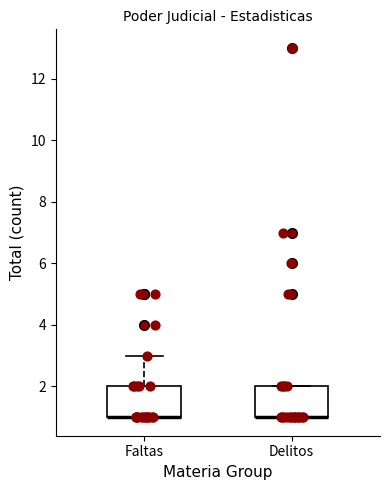

Reading left to right, read every box against the y-axis: the position of its median line, the range the box covers, and the ends of its whiskers. The values are not printed on the chart, so give them approximately, as read against the axis.

Faltas: median 1 (drawn on the box's lower edge), box 1 to 2, whiskers 1 to 3
Delitos: median 1 (drawn on the box's lower edge), box 1 to 2, whiskers 1 to 2